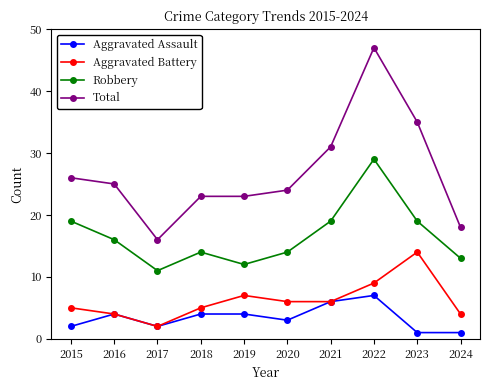

Count the number of data series in this chart.

4